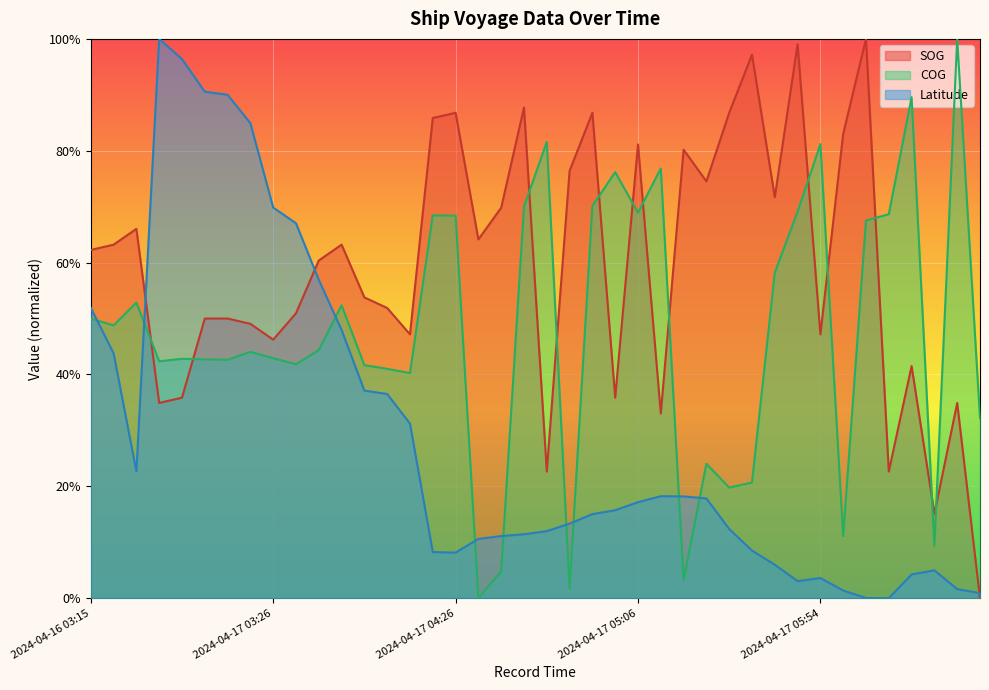

What position from the left is 2024-04-17 04:44?

21